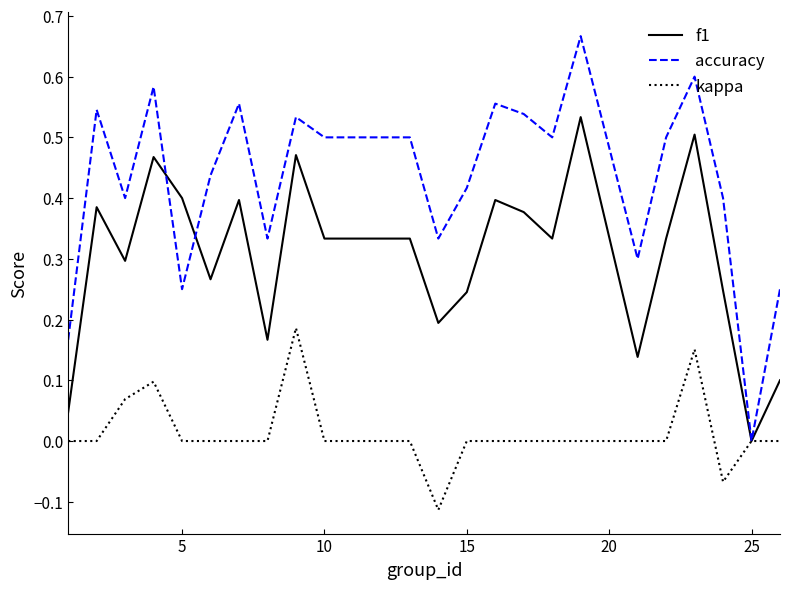

Does the chart have visible grid lines?

No